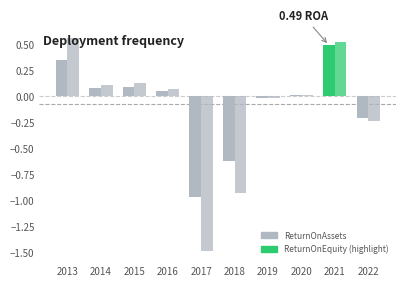

How many data points does each series have?

10